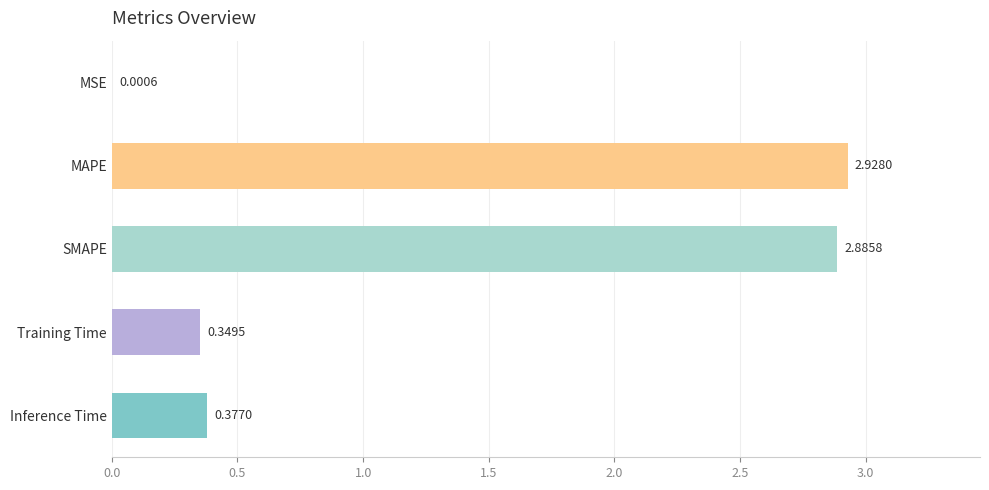

Count the number of categories in the chart.

5